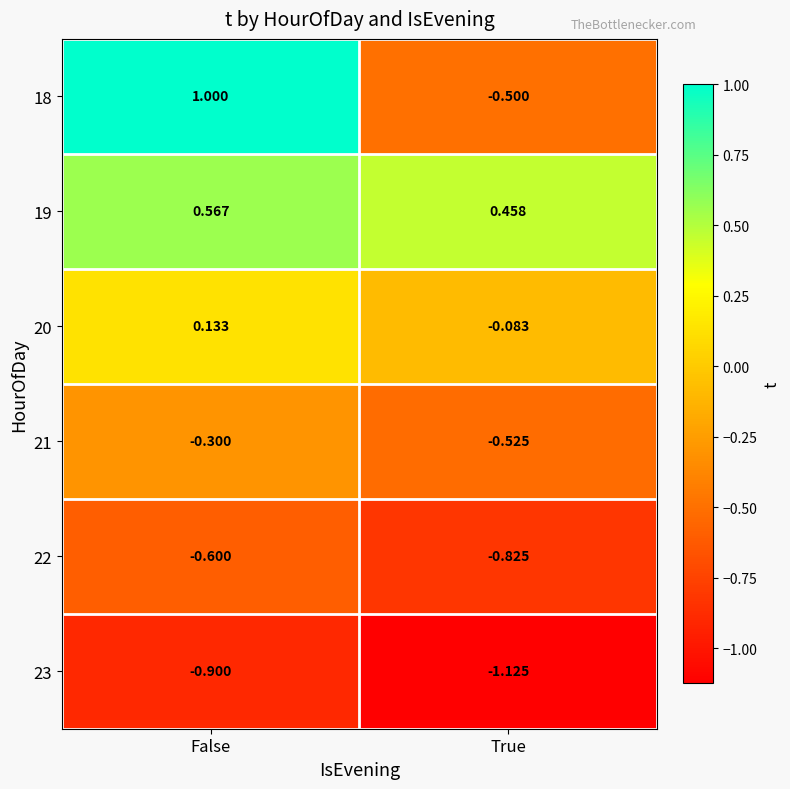

At which label is 22 closest to 0?

False